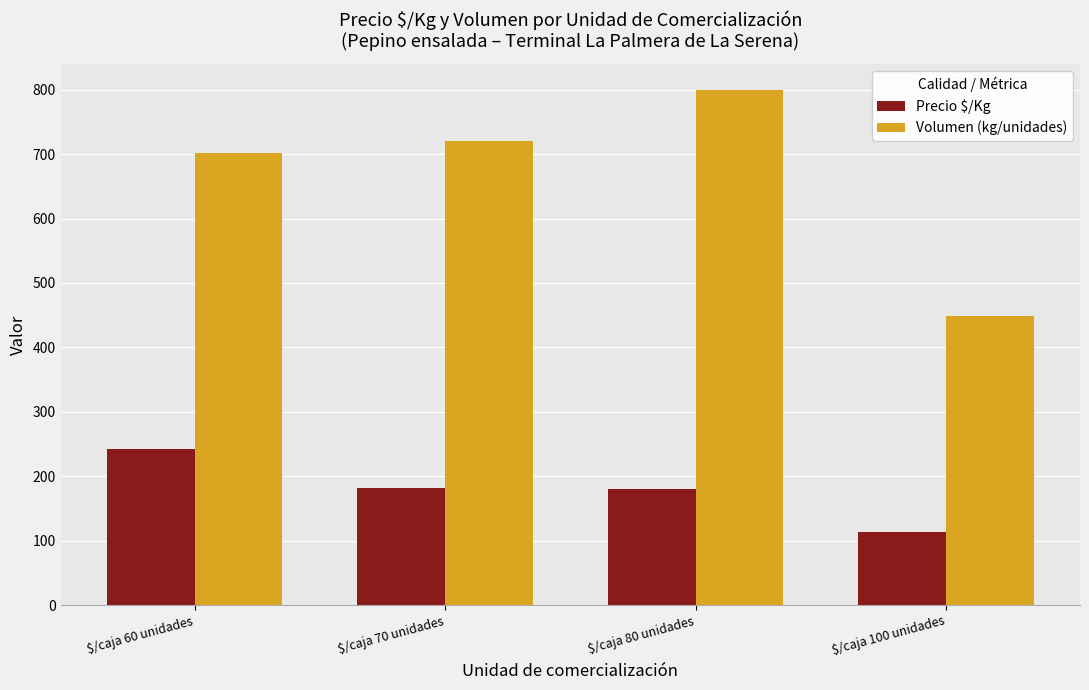

What is the maximum value shown in the chart?

800.0